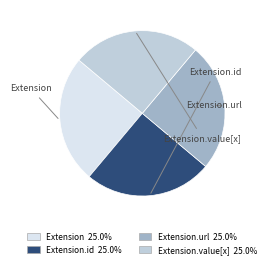

Is there any slice that represents more than half of the pie?

No